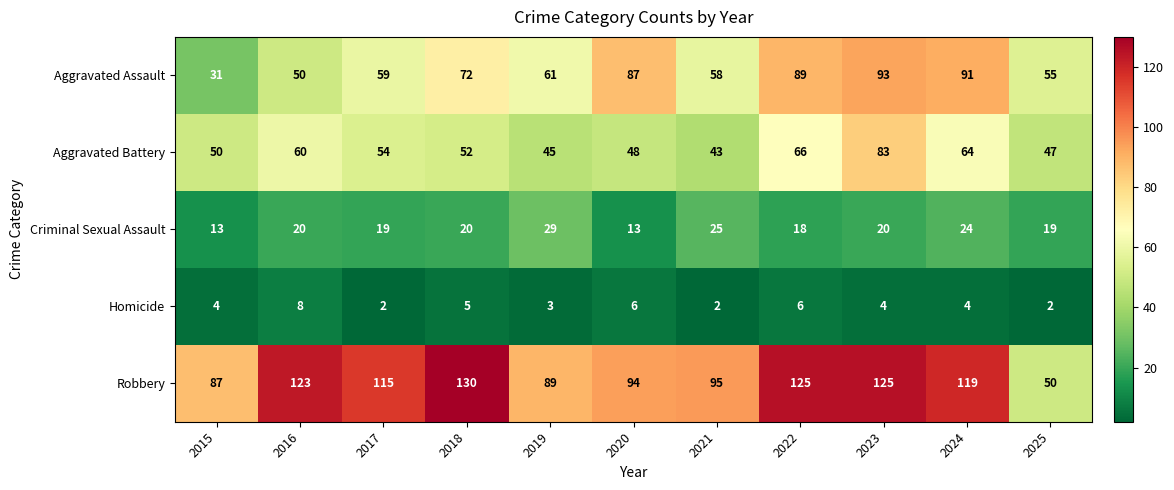

What is the difference between the maximum and minimum values in the Criminal Sexual Assault series?

16